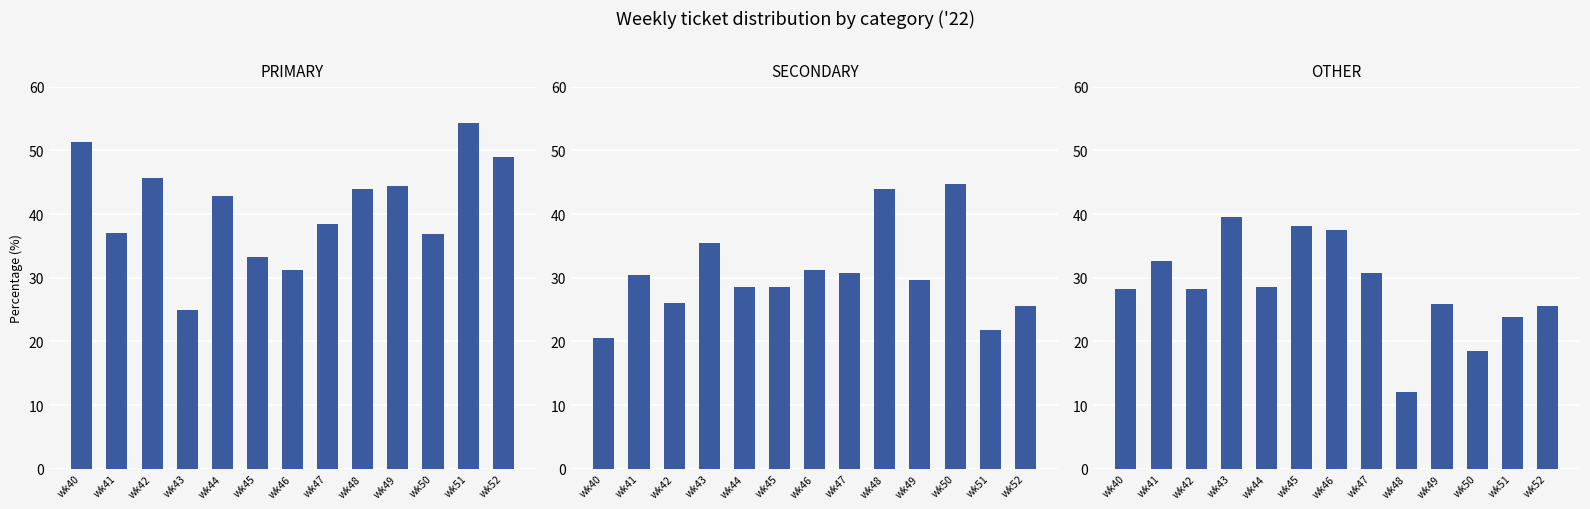

What is the difference between the highest and lowest values at wk44?

14.3